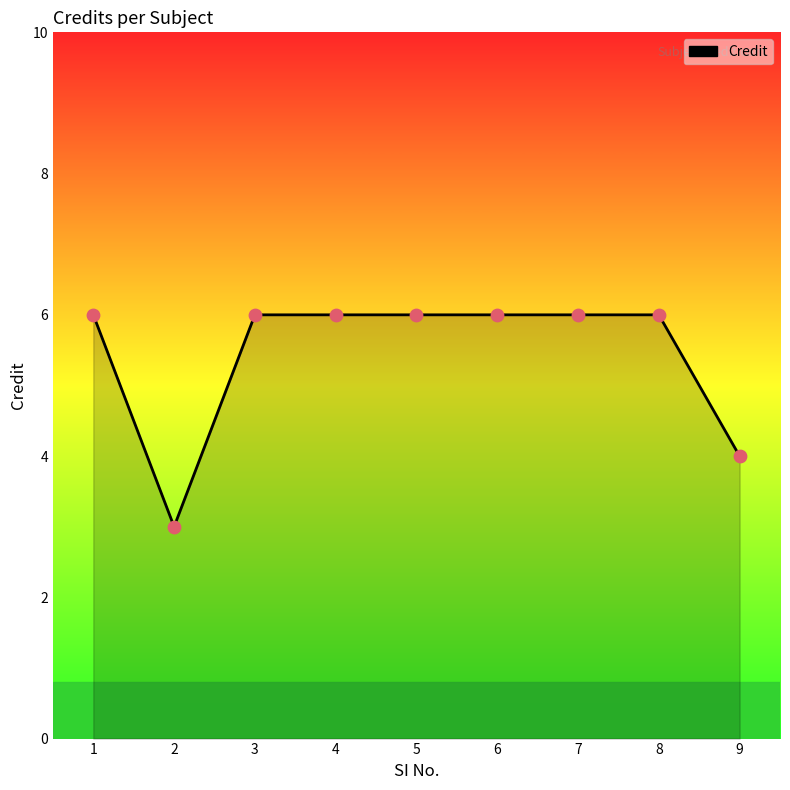

Which has a higher value, 5 or 9?

5